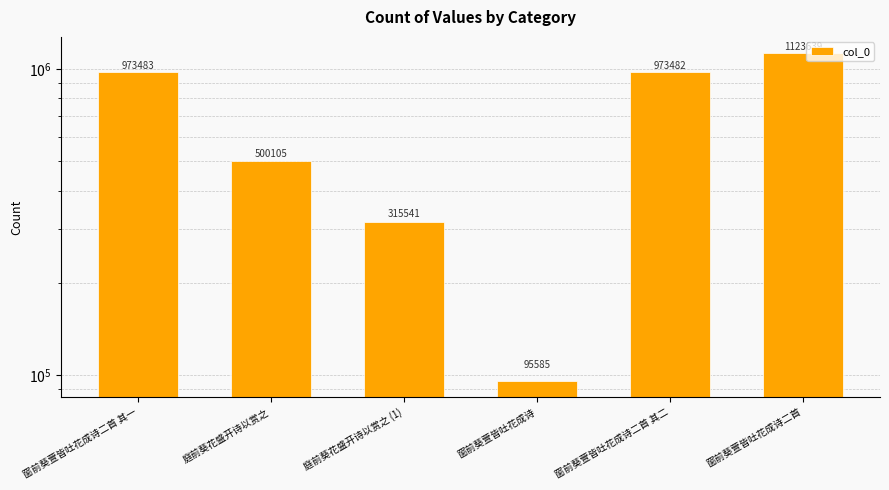

What position from the right is 庭前葵花盛开诗以赏之 (1)?

4